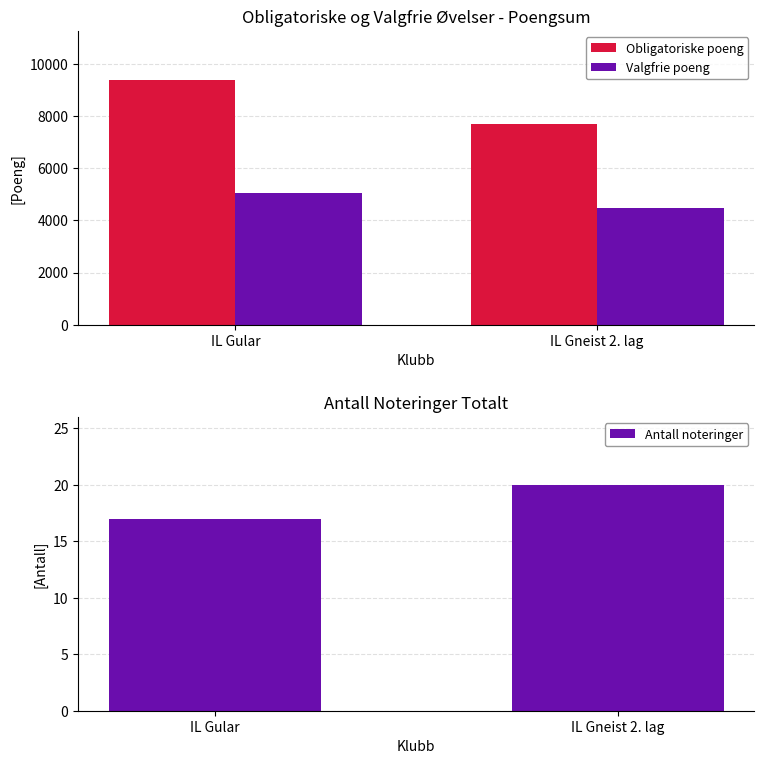

Is it true that Antall noteringer equals 17 at IL Gular?

True